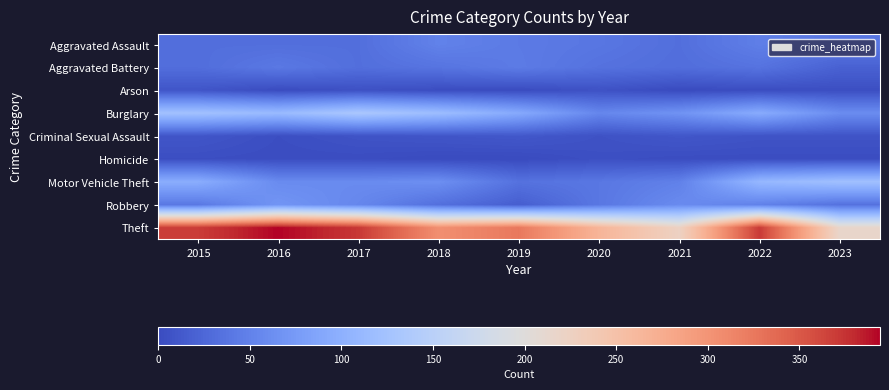

Reading right to left, transcribe all the data shown in this chart.

Aggravated Assault: 2023=39	2022=47	2021=32	2020=39	2019=43	2018=50	2017=32	2016=32	2015=32
Aggravated Battery: 2023=20	2022=36	2021=31	2020=35	2019=44	2018=37	2017=32	2016=41	2015=31
Arson: 2023=3	2022=2	2021=0	2020=6	2019=1	2018=2	2017=5	2016=1	2015=9
Burglary: 2023=61	2022=94	2021=67	2020=55	2019=92	2018=117	2017=133	2016=113	2015=123
Criminal Sexual Assault: 2023=7	2022=7	2021=10	2020=6	2019=11	2018=9	2017=7	2016=3	2015=9
Homicide: 2023=2	2022=2	2021=2	2020=4	2019=0	2018=0	2017=2	2016=2	2015=3
Motor Vehicle Theft: 2023=121	2022=109	2021=49	2020=40	2019=35	2018=63	2017=59	2016=59	2015=96
Robbery: 2023=35	2022=50	2021=59	2020=40	2019=17	2018=33	2017=55	2016=69	2015=41
Theft: 2023=216	2022=371	2021=224	2020=266	2019=325	2018=305	2017=372	2016=394	2015=369